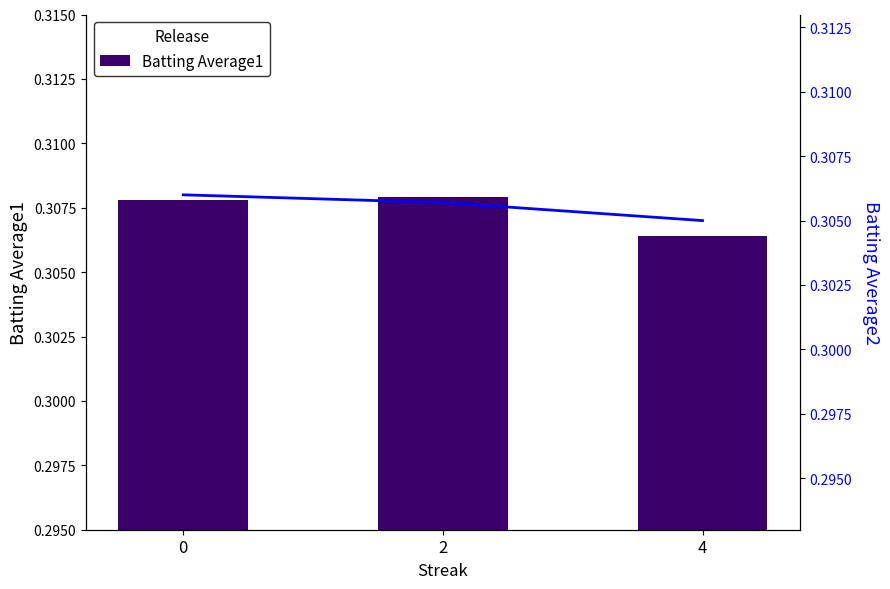

Is it true that Batting Average1 equals 0.3 at 4?

True